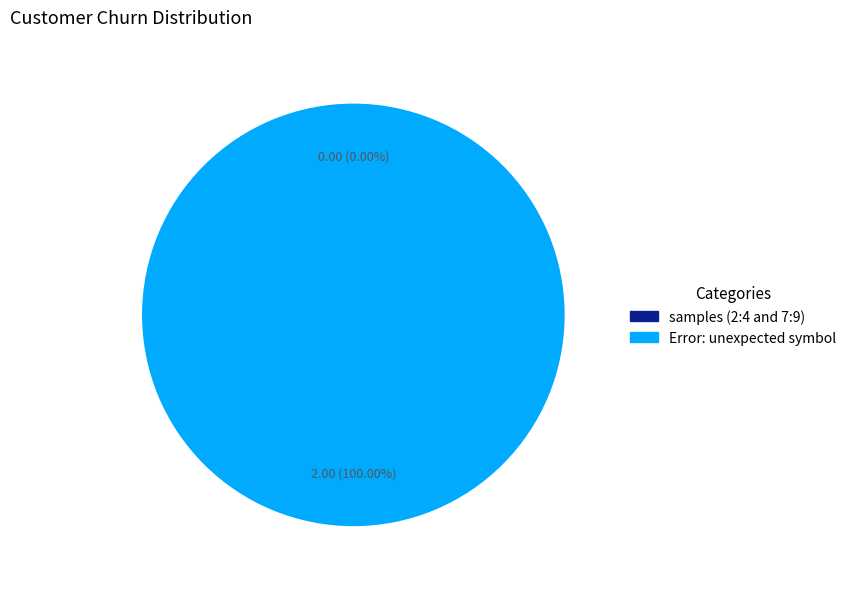

What is the change in value from samples (2:4 and 7:9) to Error: unexpected symbol?

+2